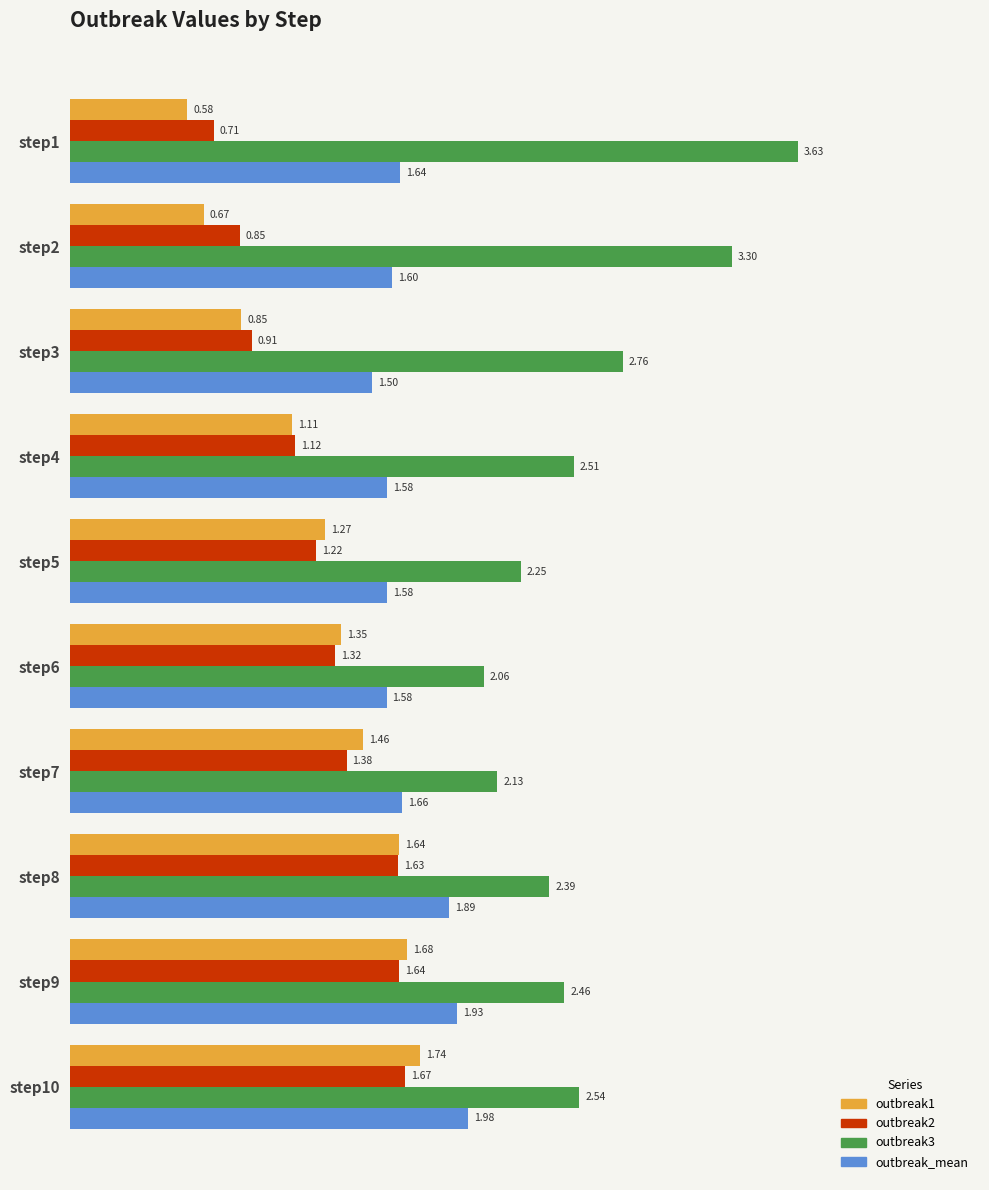

Between step8 and step9, which series saw the biggest shift?

outbreak3